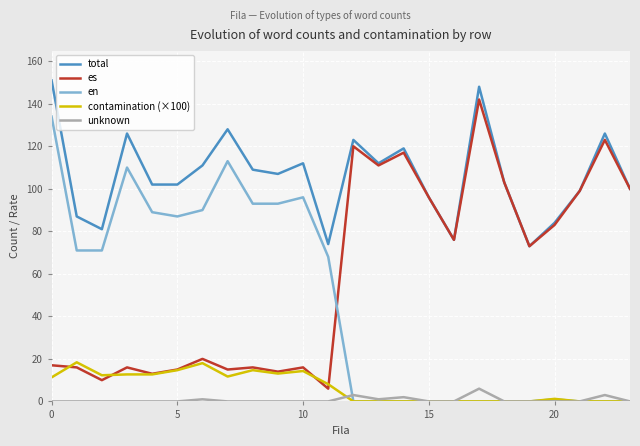

Which series has the largest total across all categories?

total